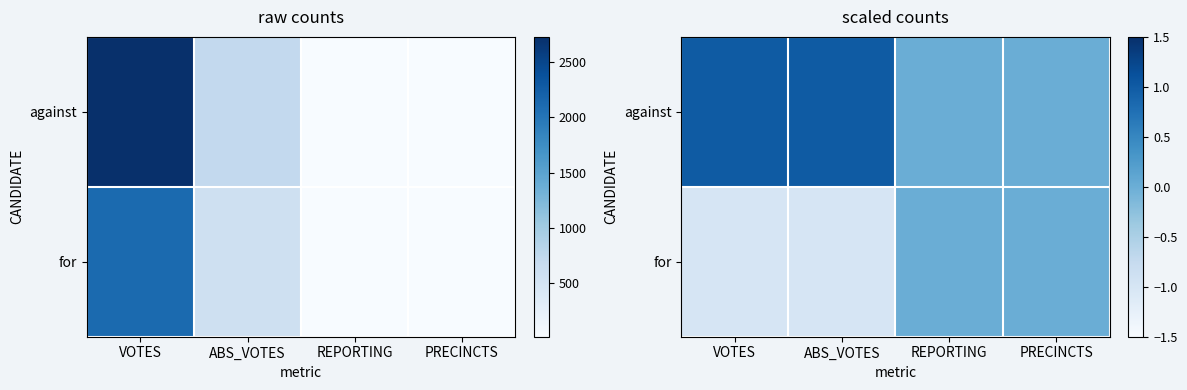

What is the difference between the for values at VOTES and REPORTING?

1